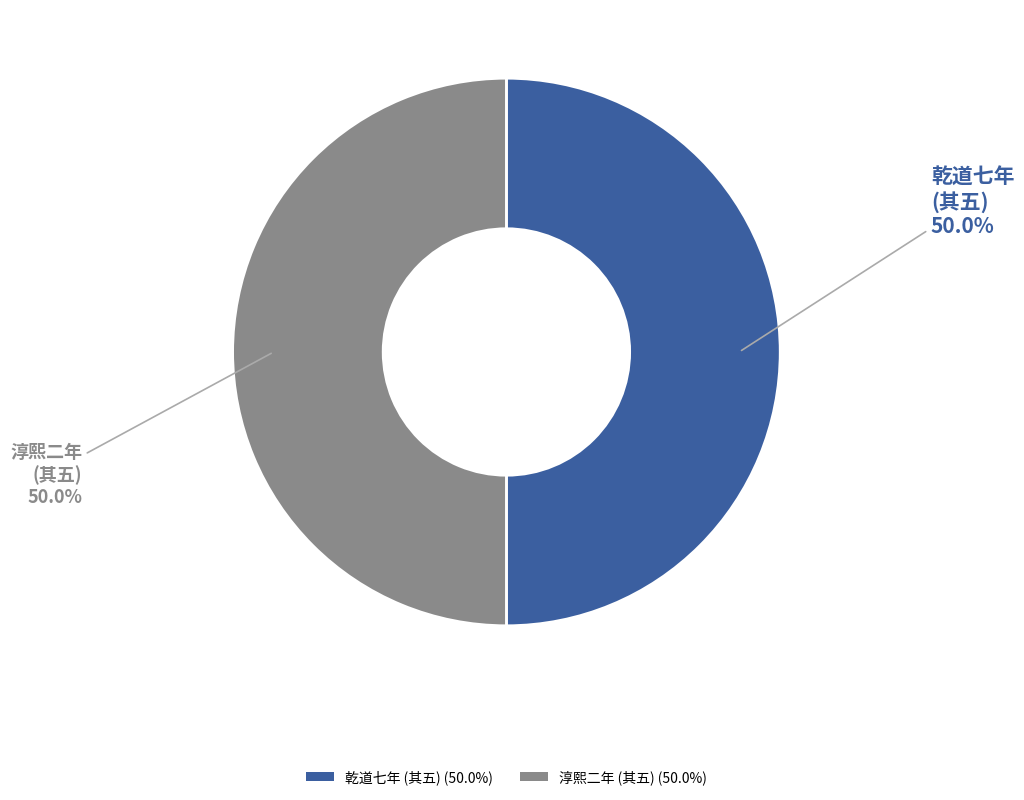

What is the ratio of the value at 乾道七年 (其五) (50.0%) to the value at 淳熙二年 (其五) (50.0%)?

1.0